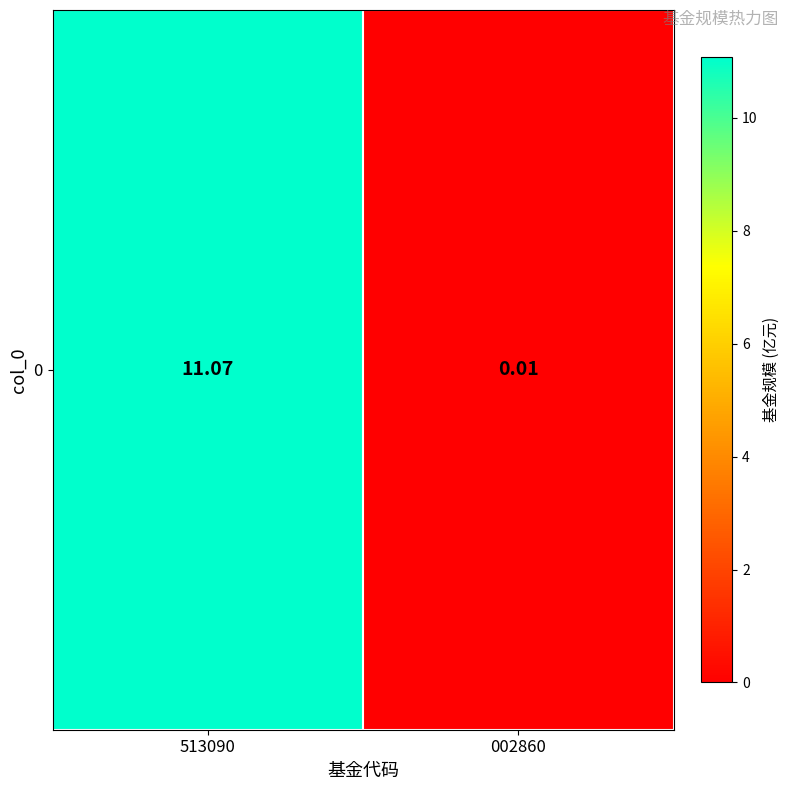

Where does the data first go above 11?

513090